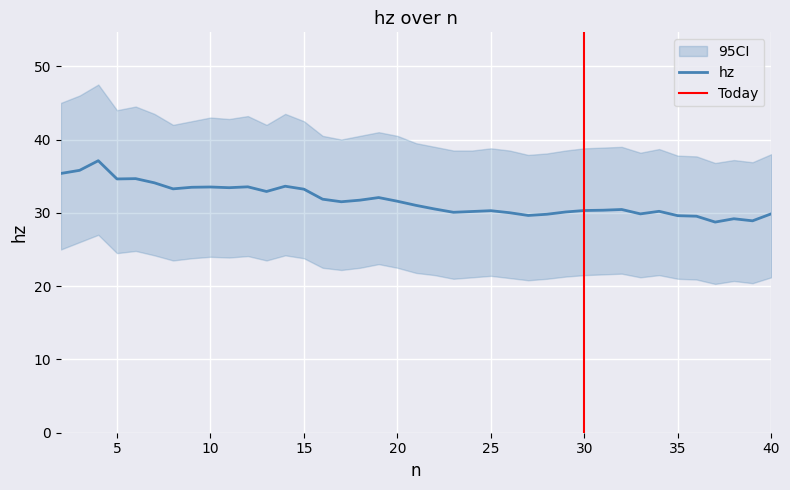

Does the chart display data point markers on the line(s)?

No